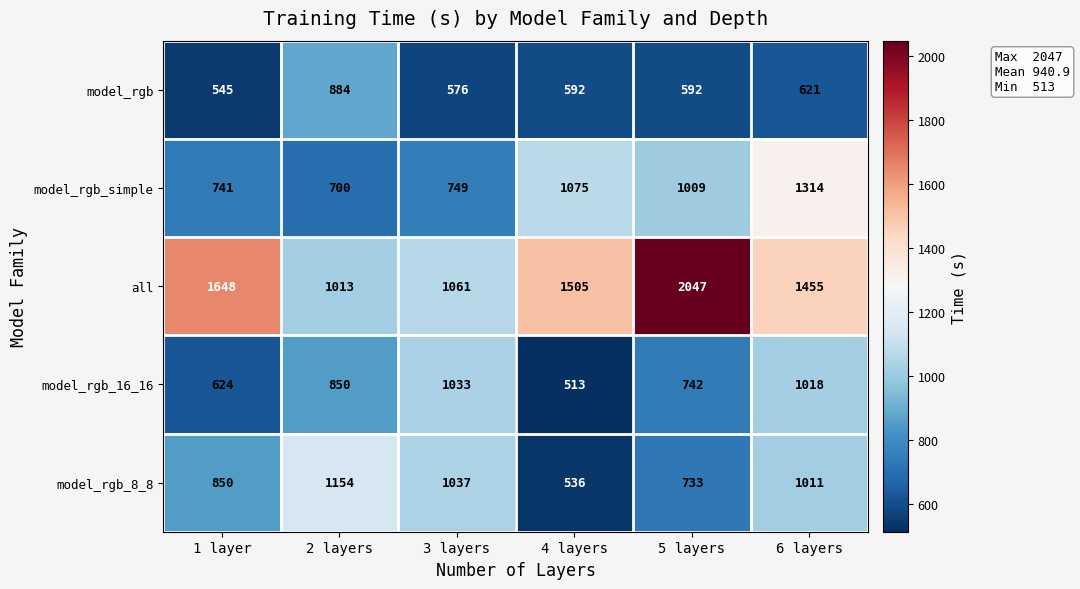

What is the smallest value displayed?

513